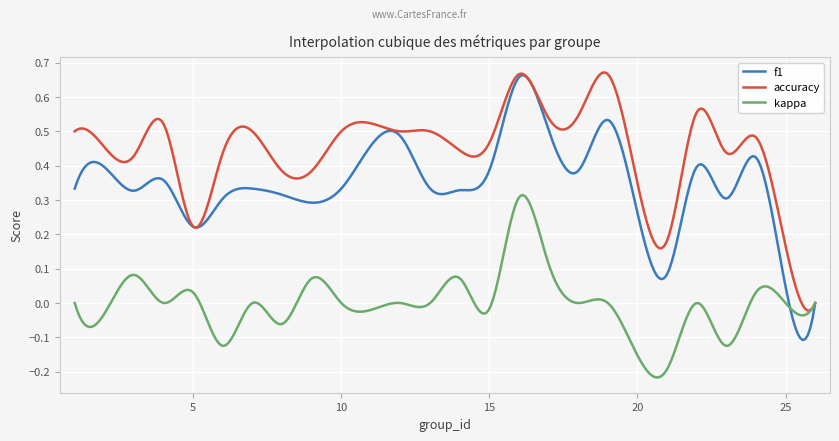

What are all the series names shown in the legend?

f1, accuracy, kappa